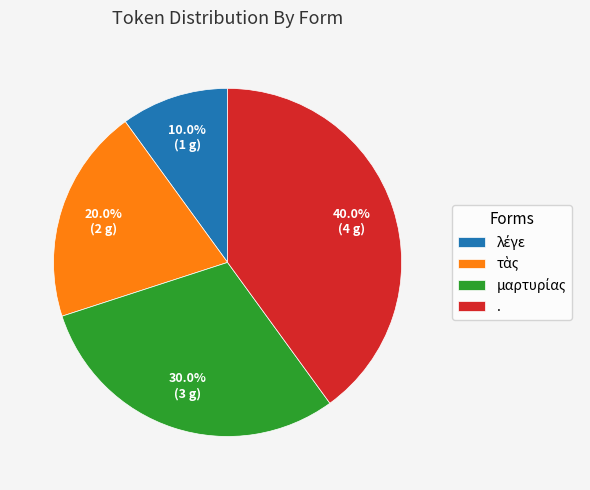

Which slice is the largest?

.